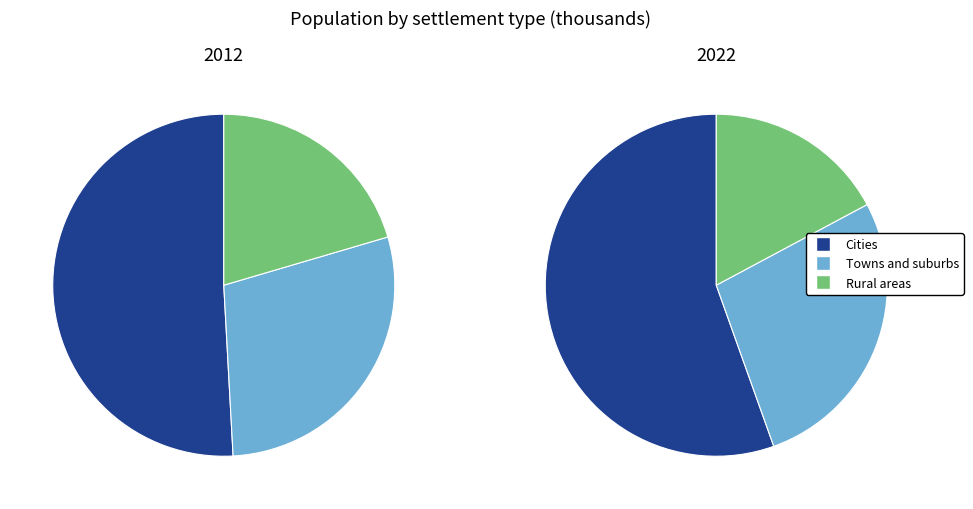

How much of the chart is everything except 2022?

42.2%